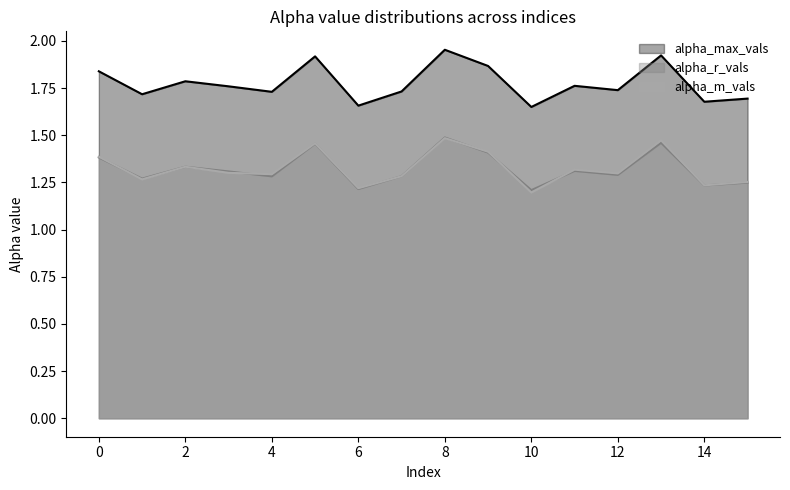

Which has a higher value, 11 or 12?

11